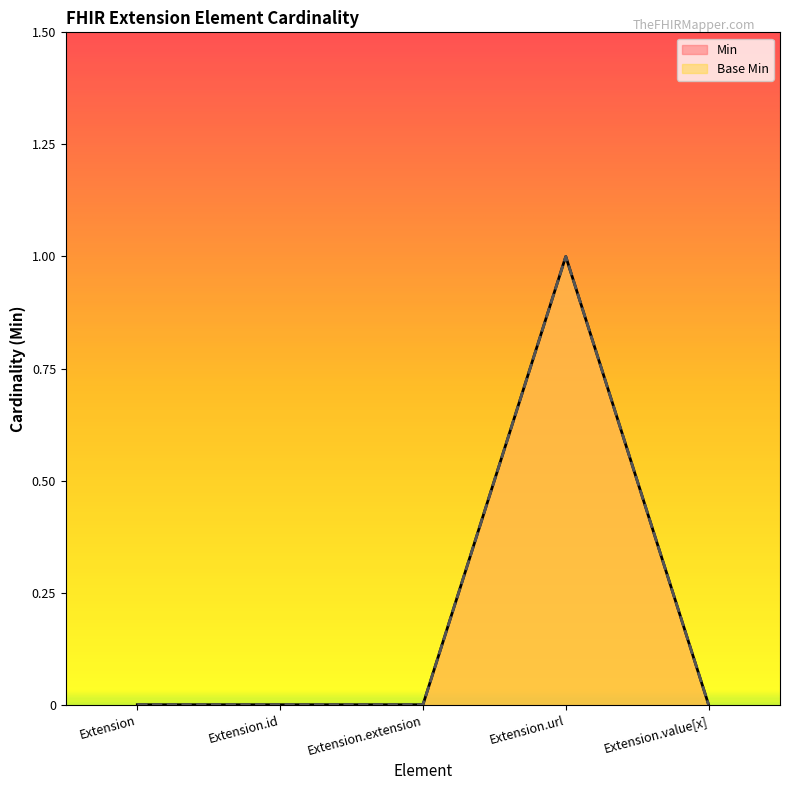

Is it true that Base Min equals 0 at Extension.value[x]?

True